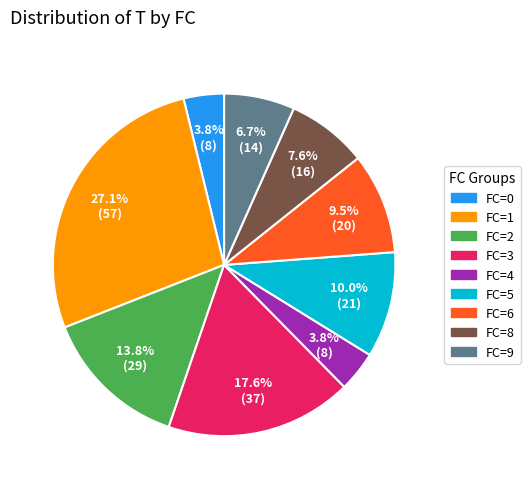

Is there a majority slice in this chart?

No